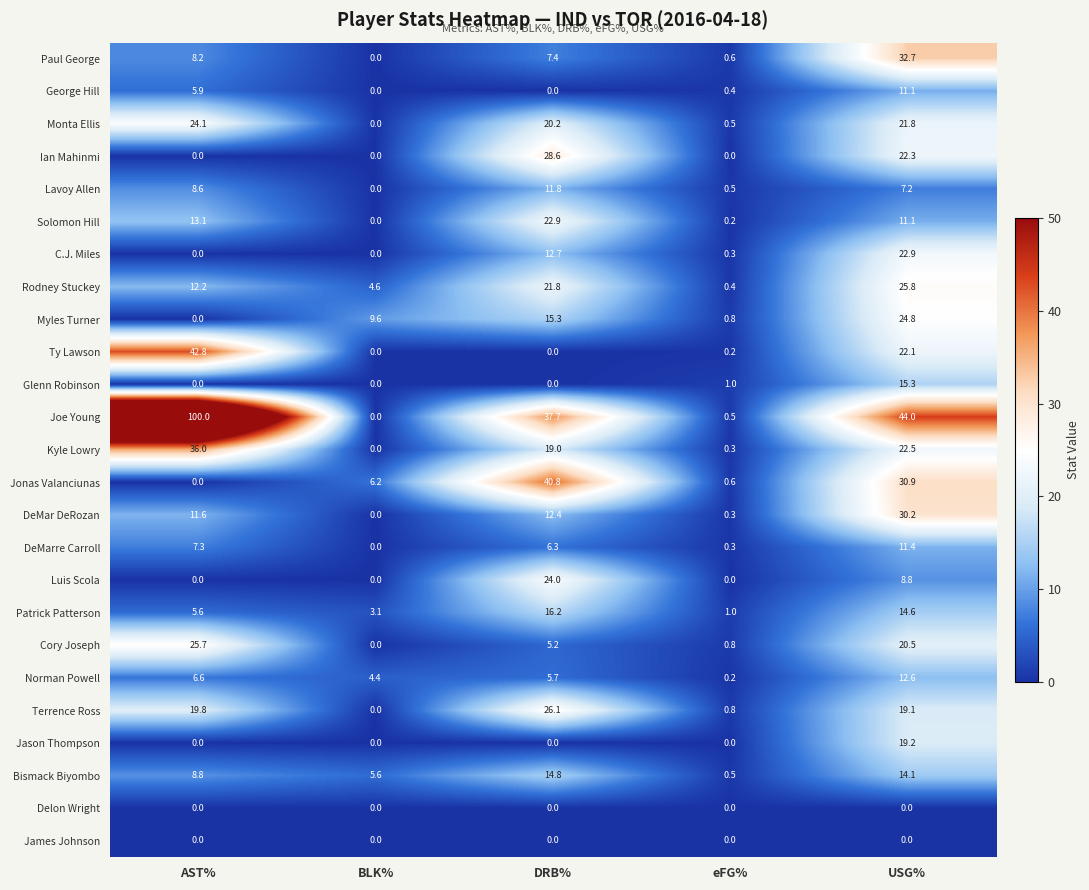

What is the difference between the highest and lowest values at USG%?

44.0